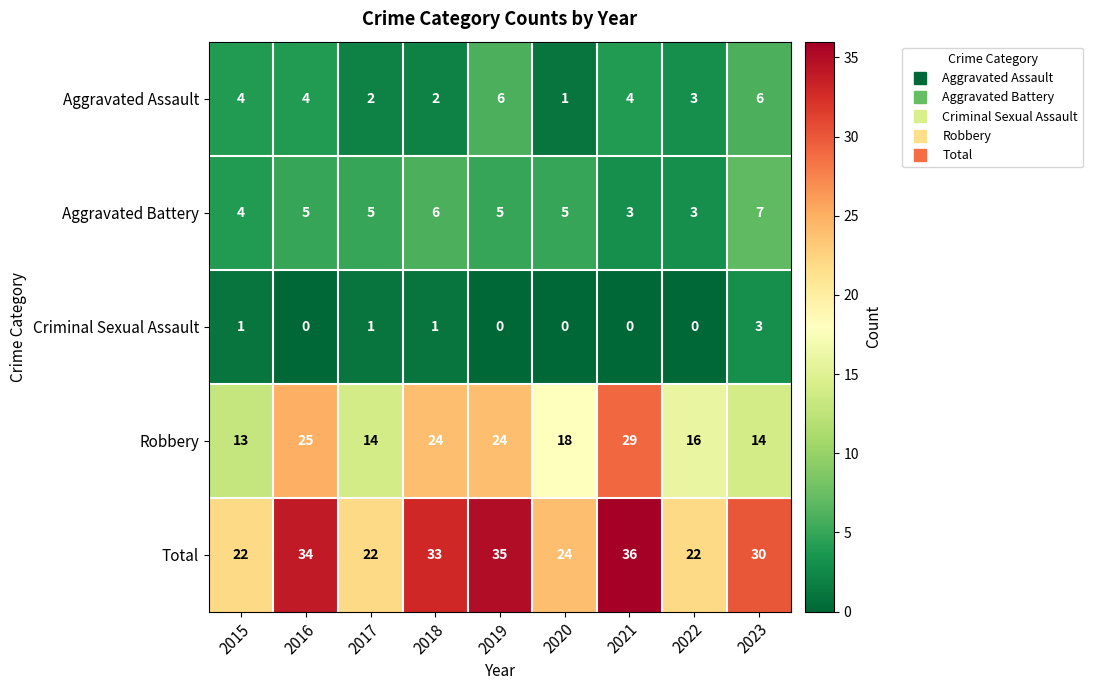

Is it true that Criminal Sexual Assault equals 4 at 2023?

False